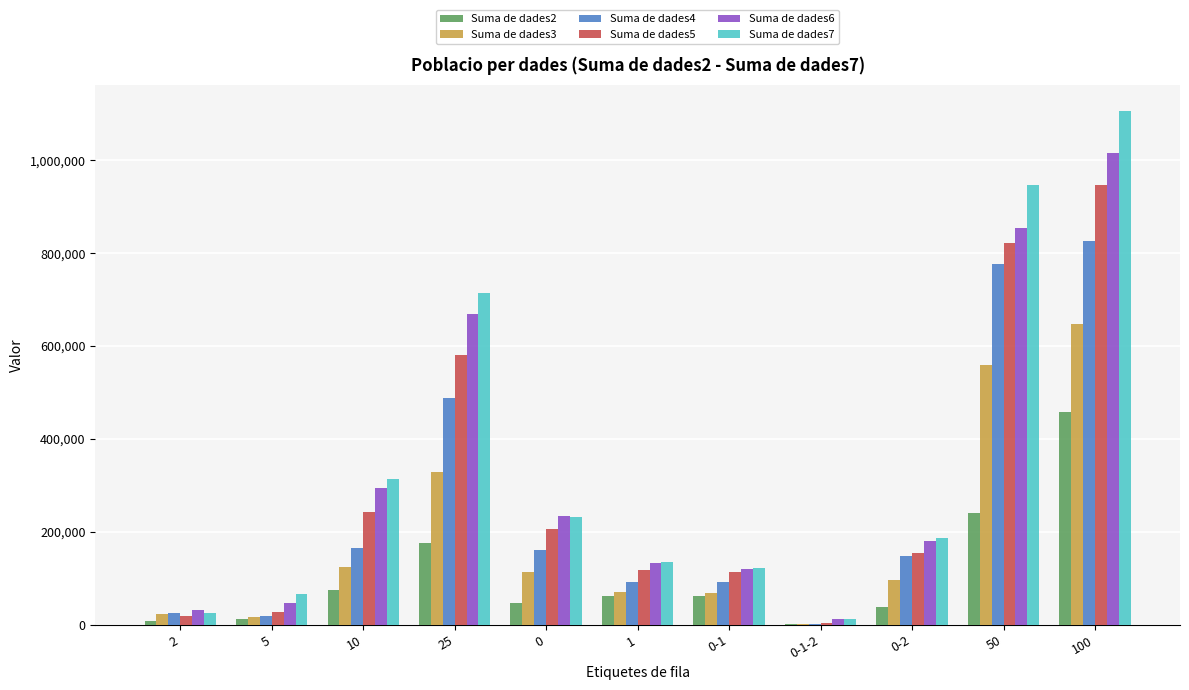

What is the maximum value shown in the chart?

1106400.5